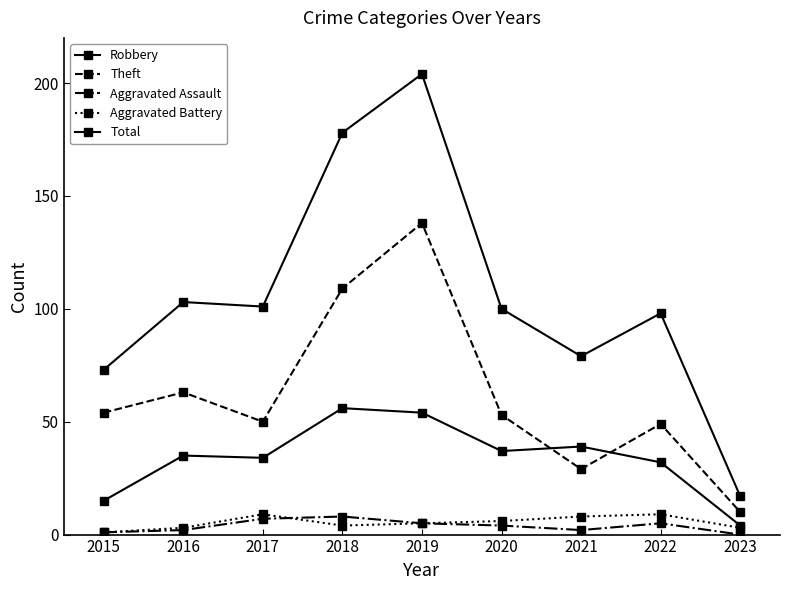

How many data points in Aggravated Battery are less than 5?

4